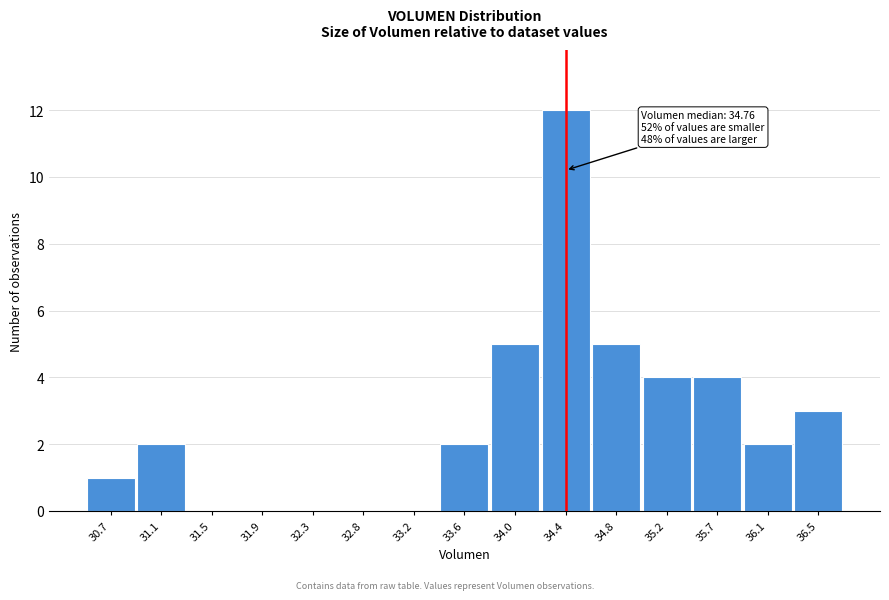

Reading right to left, list all the values displayed in this chart.

36.5=3	36.1=2	35.7=4	35.2=4	34.8=5	34.4=12	34.0=5	33.6=2	33.2=0	32.8=0	32.3=0	31.9=0	31.5=0	31.1=2	30.7=1